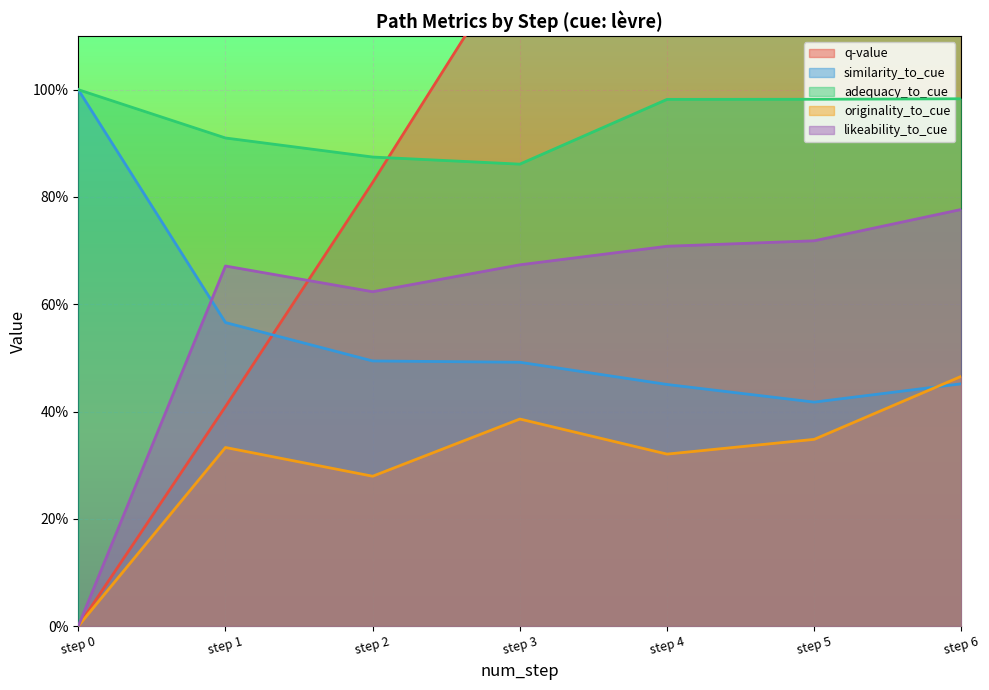

What are all the series names shown in the legend?

q-value, similarity_to_cue, adequacy_to_cue, originality_to_cue, likeability_to_cue